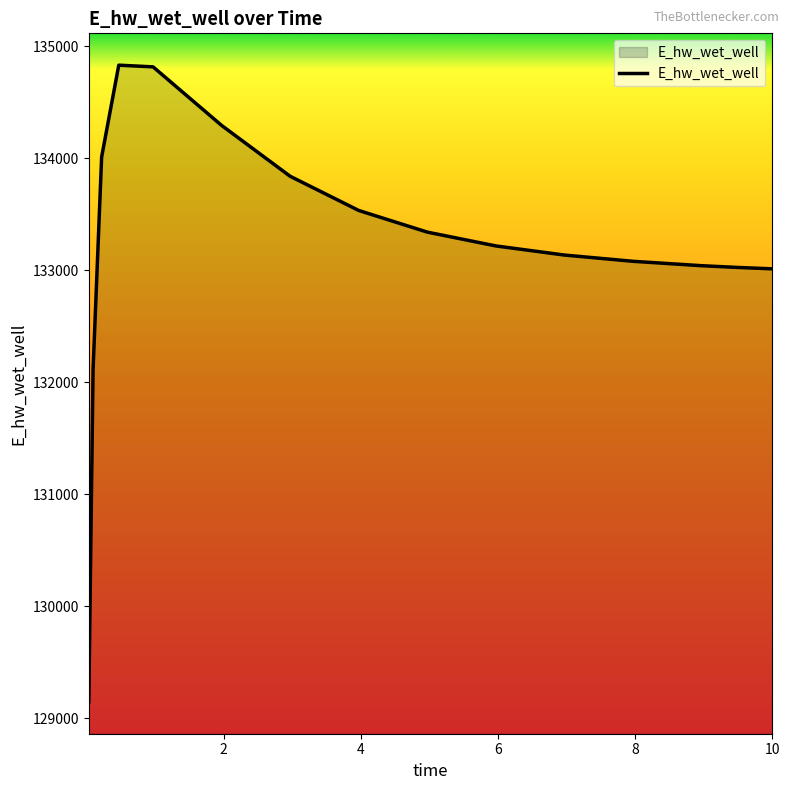

What is the maximum value shown in the chart?

134832.0